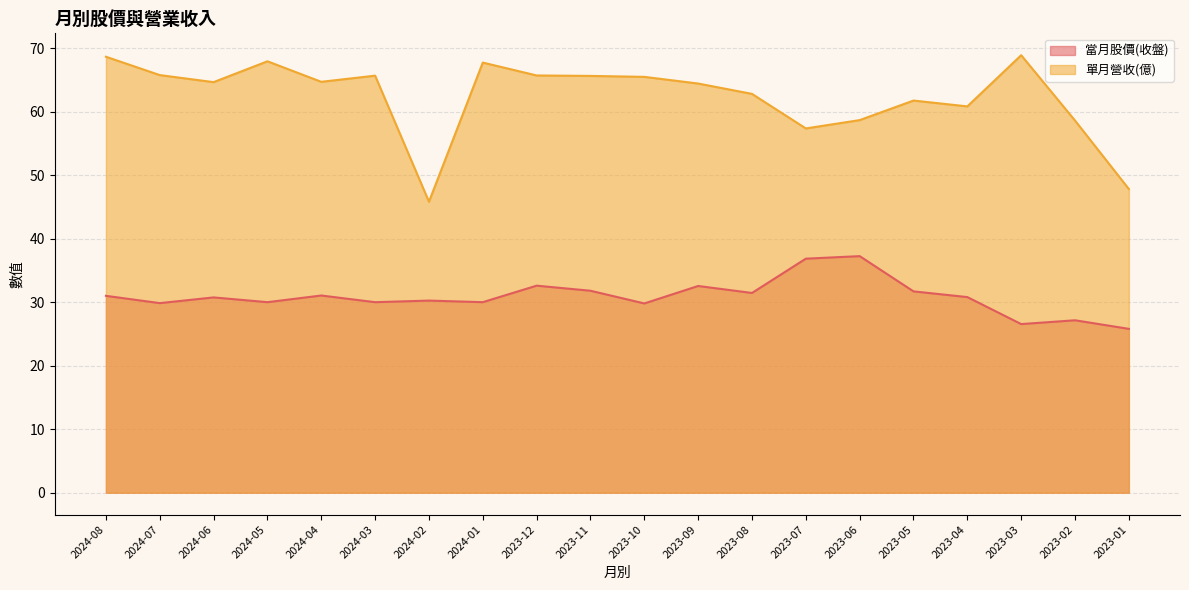

Rank the categories by 當月股價(收盤) value from highest to lowest.

2023-06, 2023-07, 2023-12, 2023-09, 2023-11, 2023-05, 2023-08, 2024-04, 2024-08, 2023-04, 2024-06, 2024-02, 2024-05, 2024-03, 2024-01, 2024-07, 2023-10, 2023-02, 2023-03, 2023-01